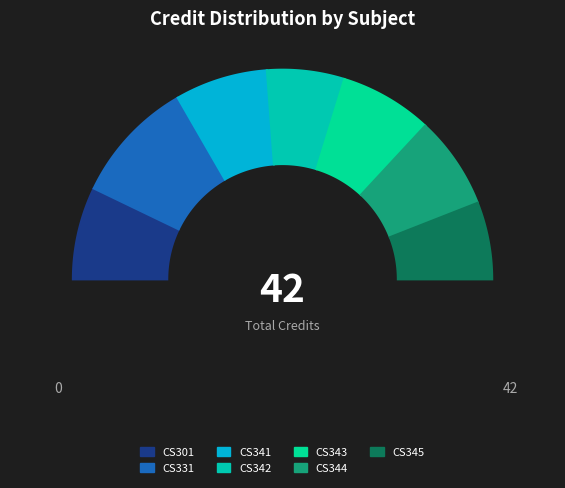

Do CS301 and CS343 together represent more than half of the pie?

No